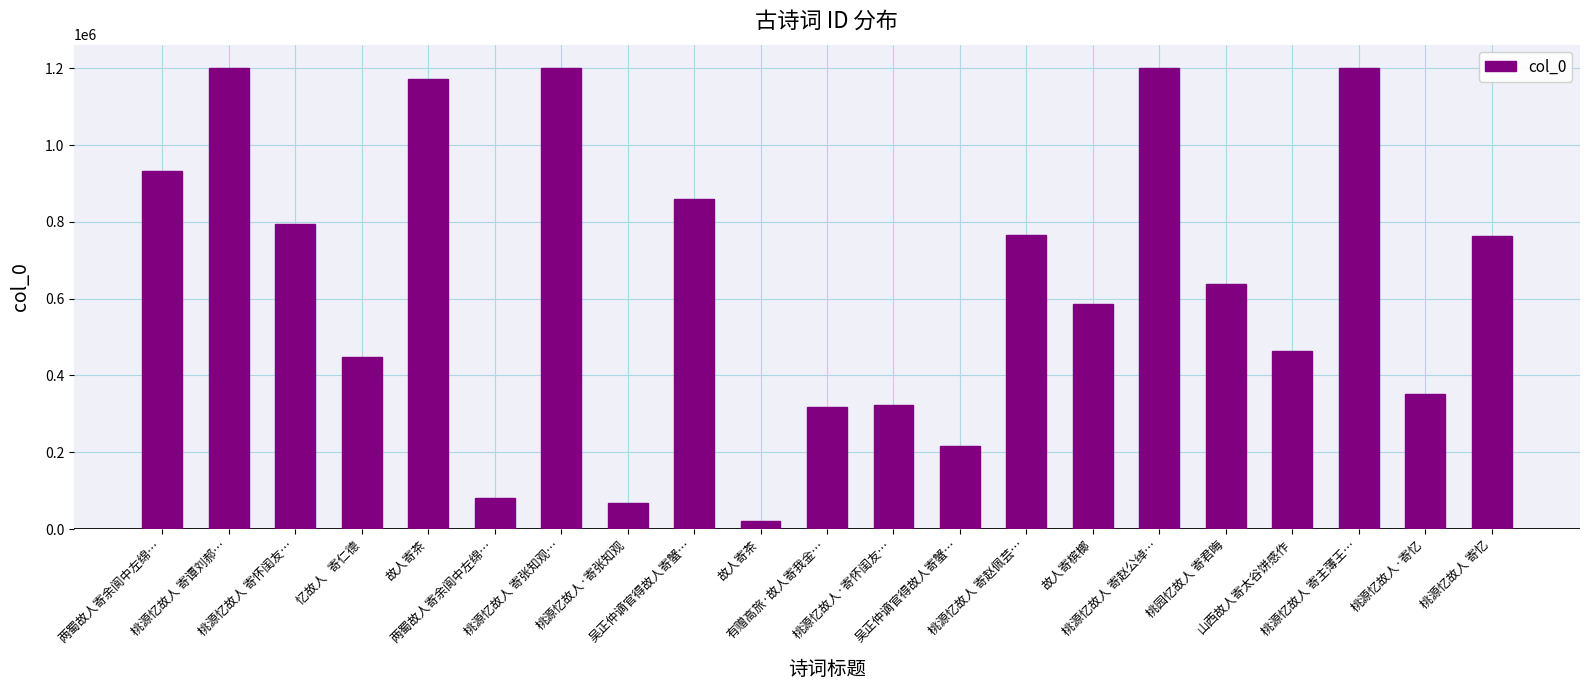

What is the label of the 2nd bar from the left?

桃源忆故人 寄谭刘郝…